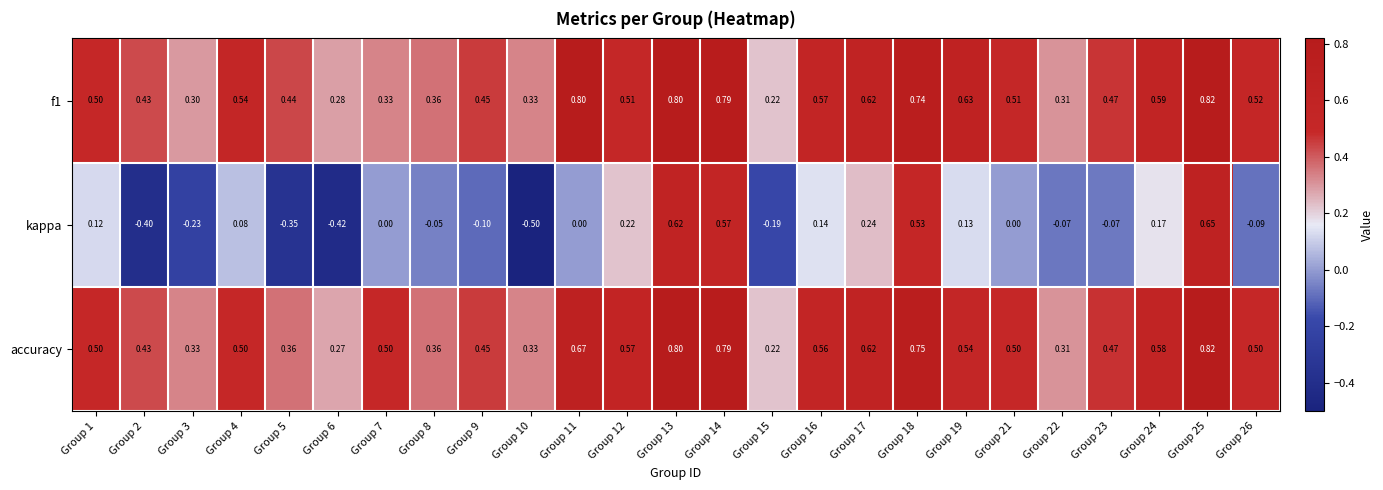

Which series changed the most between Group 22 and Group 25?

kappa